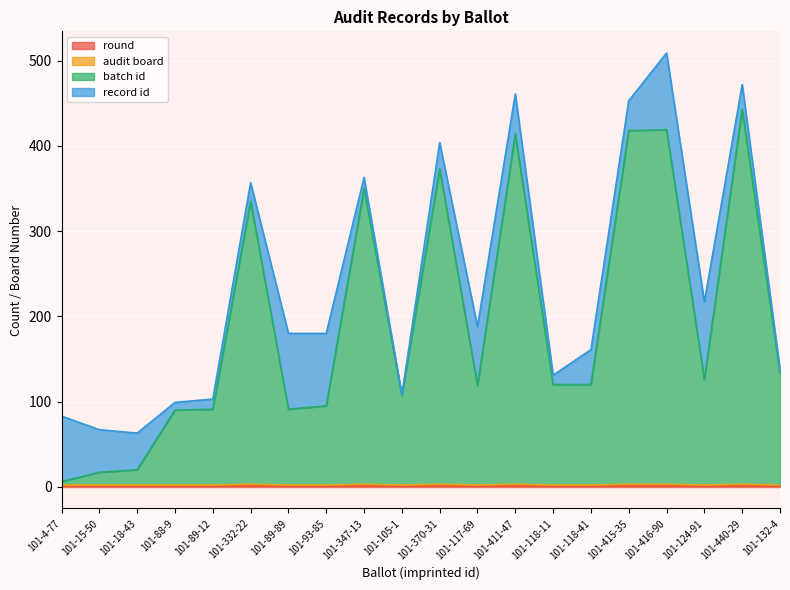

True or false: audit board has a value of 2 at 101-15-50.

True